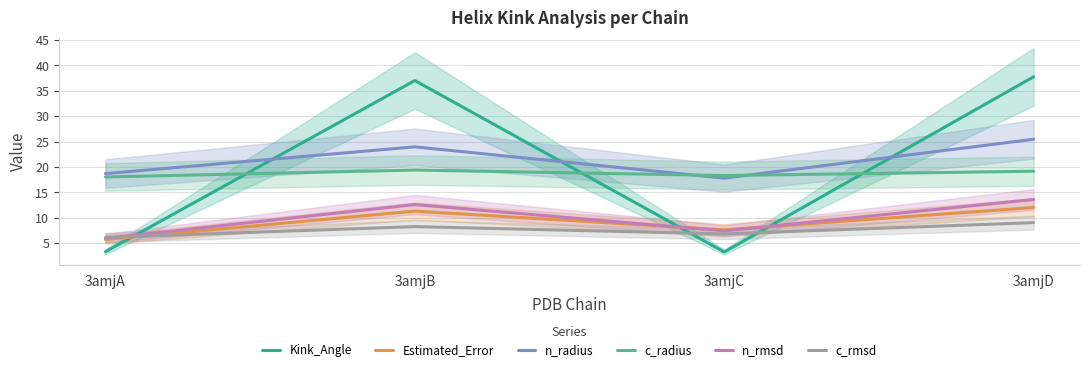

Which category has the lowest value across all series?

3amjC